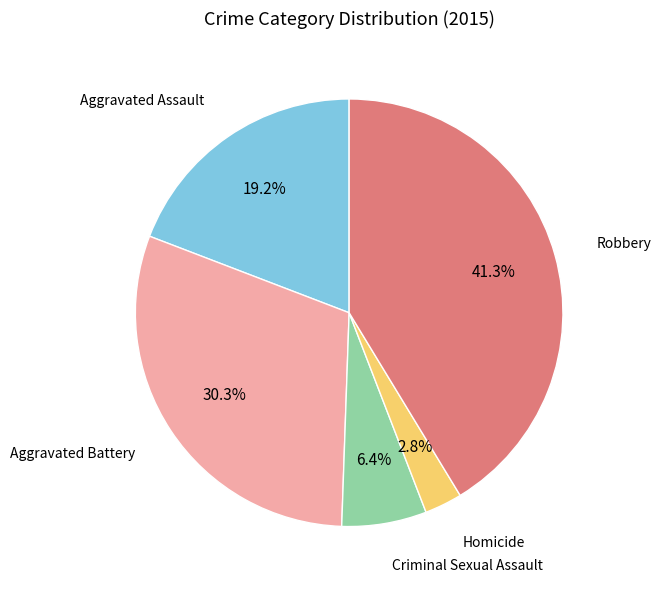

To the nearest percent, what is the difference between the largest and smallest slice percentages?

38%